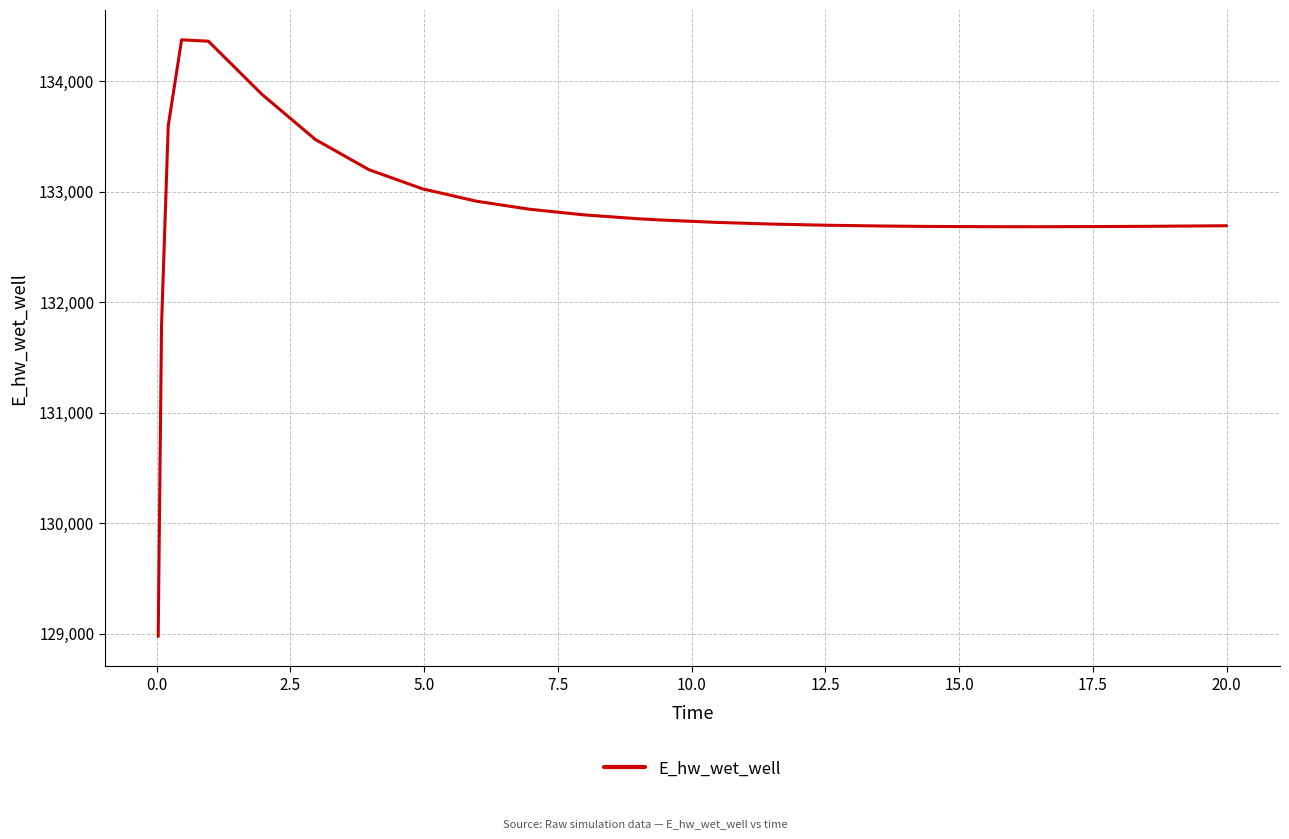

What is the maximum value shown in the chart?

134373.0